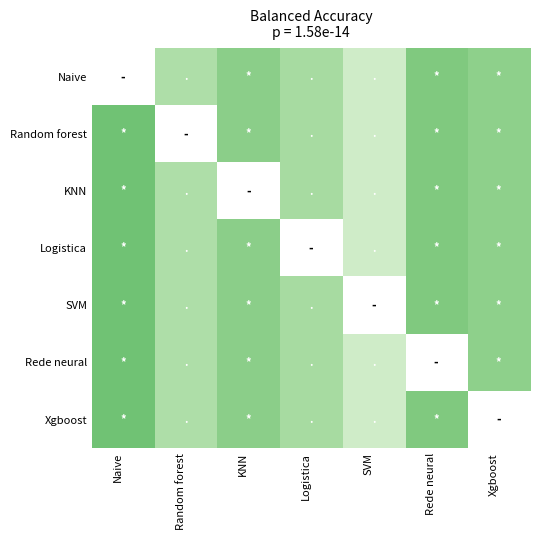

How many distinct data groups are displayed?

7